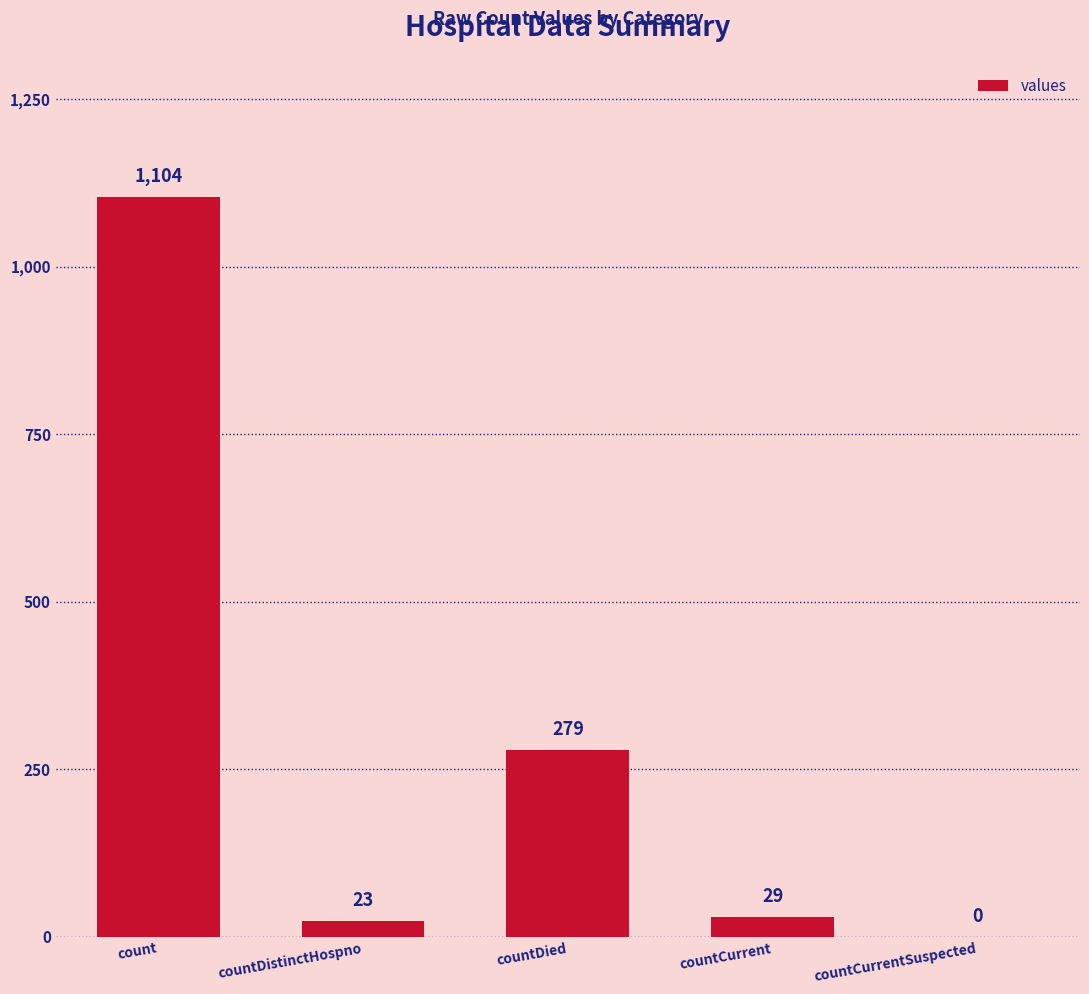

What is the maximum value shown in the chart?

1104